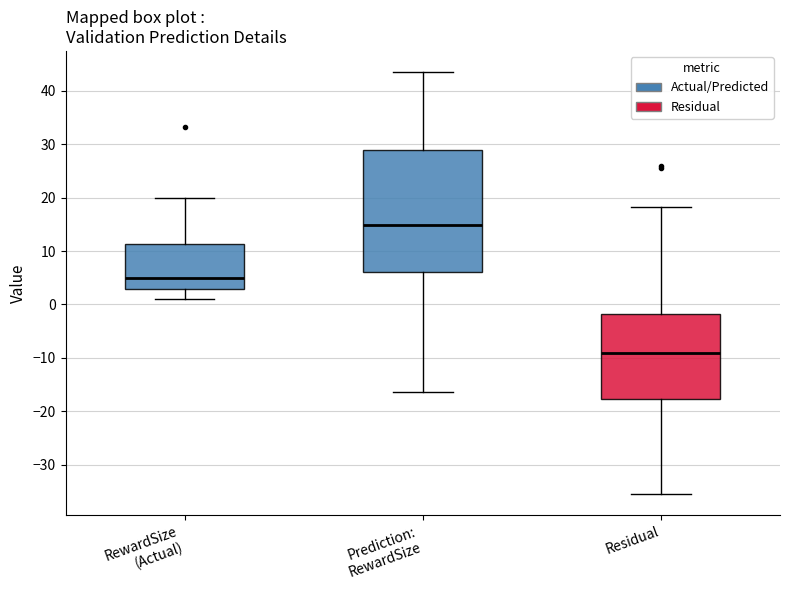

Comparing the boxes themselves (not the whiskers), which one is the tallest?

Prediction: RewardSize